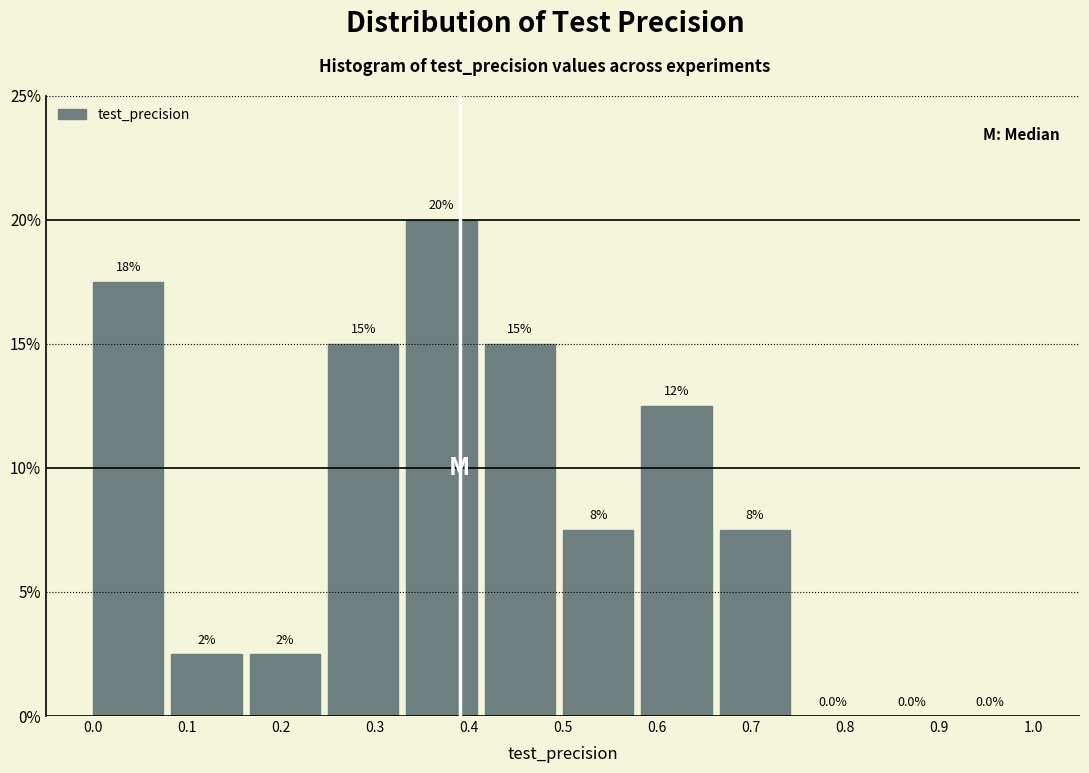

Over which range of the x-axis is the bar tallest?

0.33 to 0.42